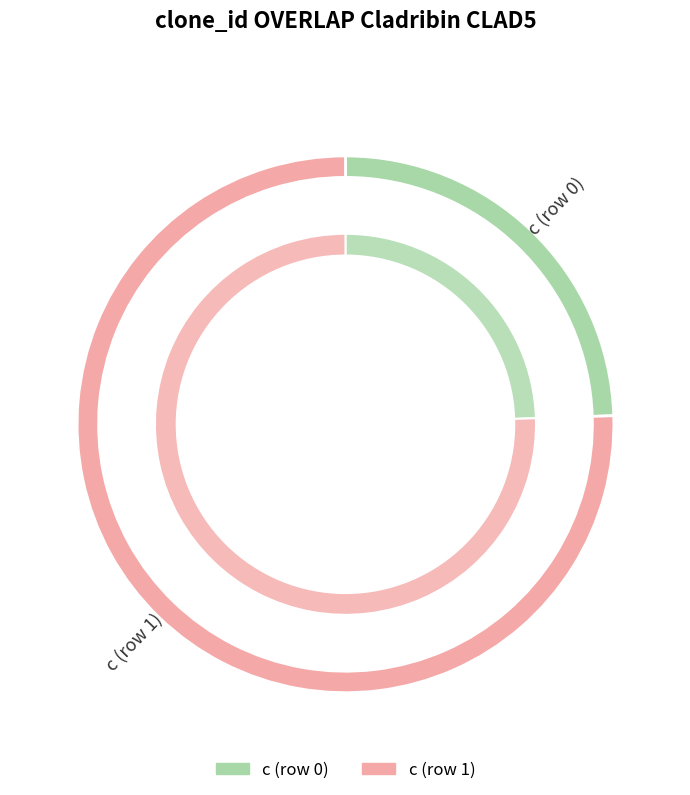

What is the majority slice?

c (row 1)